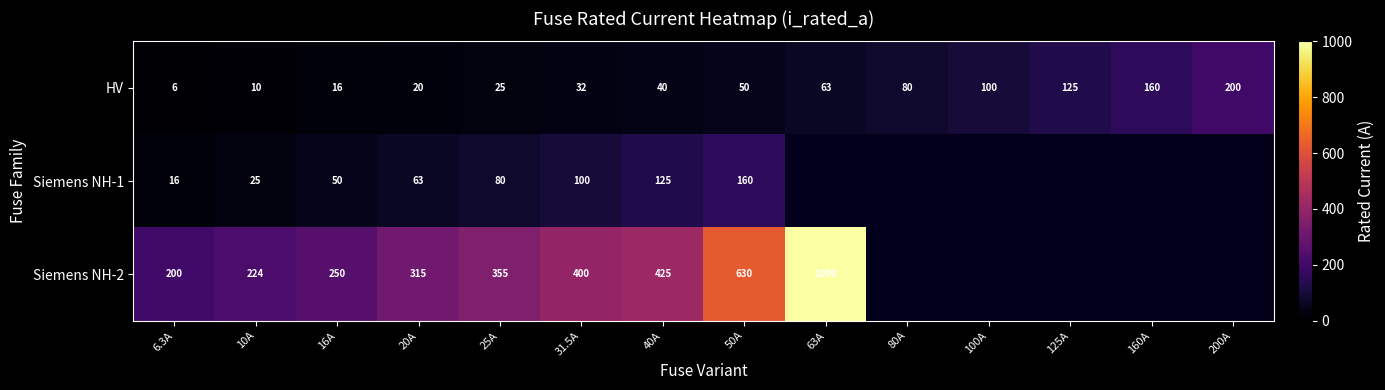

At 16A, list the series in order from smallest to largest.

HV, Siemens NH-1, Siemens NH-2